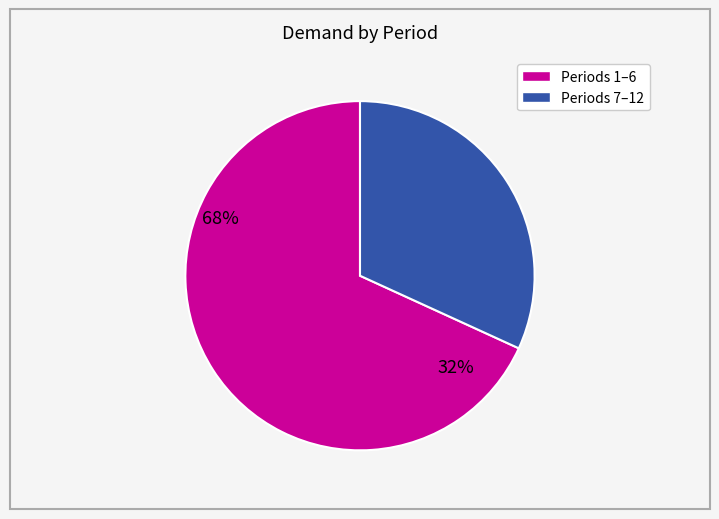

How many segments does this pie chart have?

2